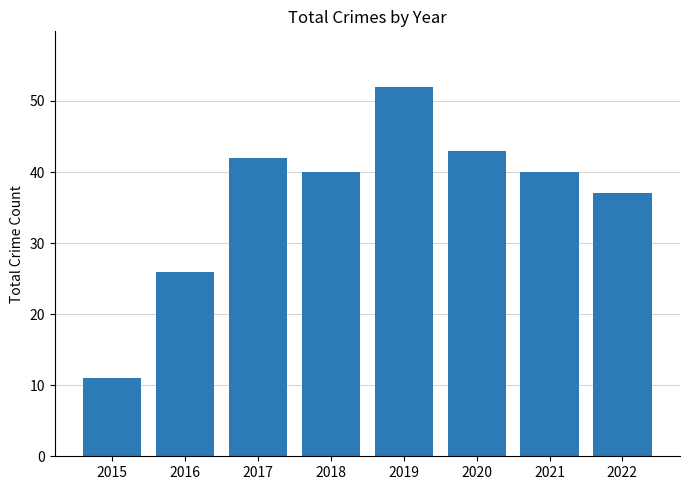

The value at 2020 is 62. True or false?

False